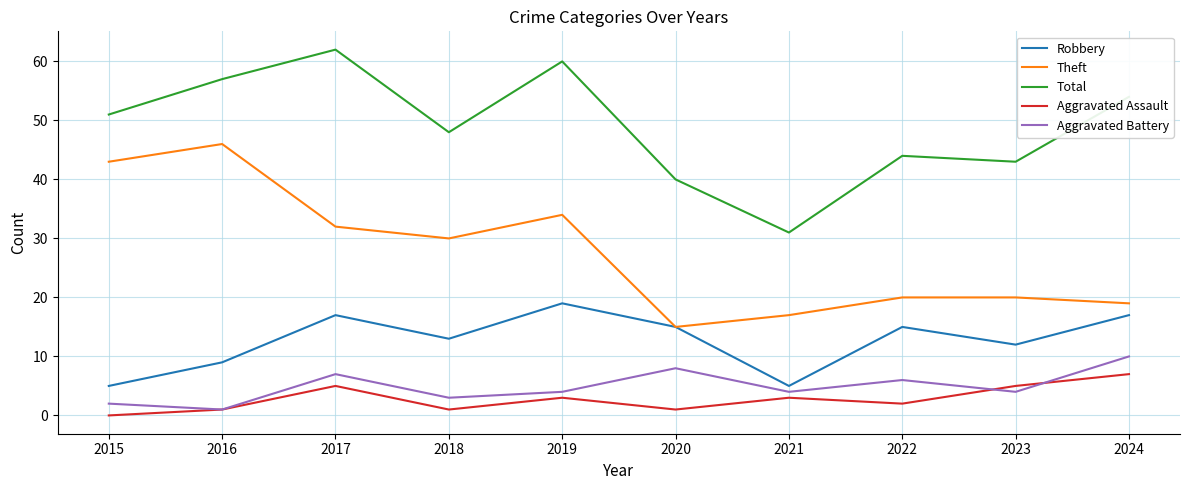

Reading right to left, transcribe all the data shown in this chart.

Robbery: 17	12	15	5	15	19	13	17	9	5
Theft: 19	20	20	17	15	34	30	32	46	43
Total: 54	43	44	31	40	60	48	62	57	51
Aggravated Assault: 7	5	2	3	1	3	1	5	1	0
Aggravated Battery: 10	4	6	4	8	4	3	7	1	2